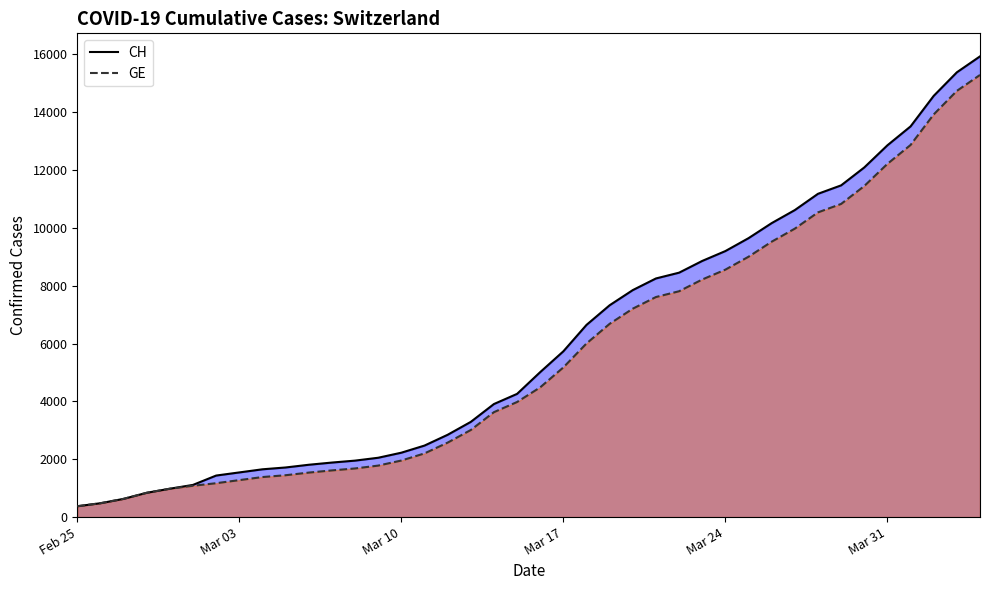

True or false: CH and GE cross at least once.

False